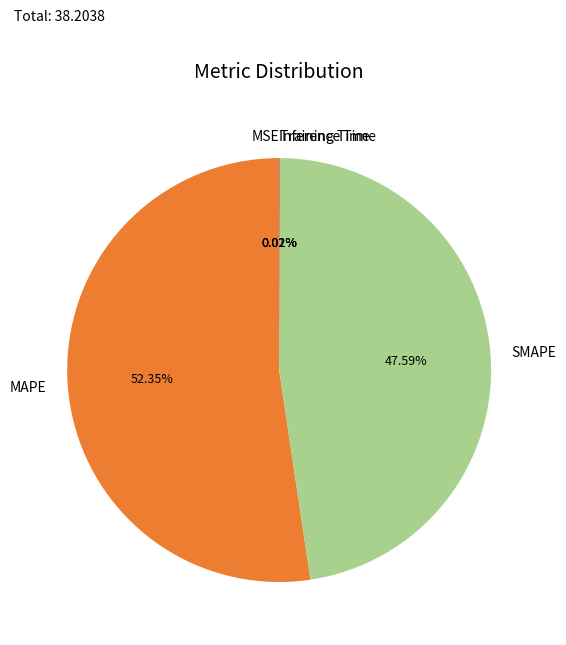

To the nearest percent, what is the difference between the largest and smallest slice percentages?

52%